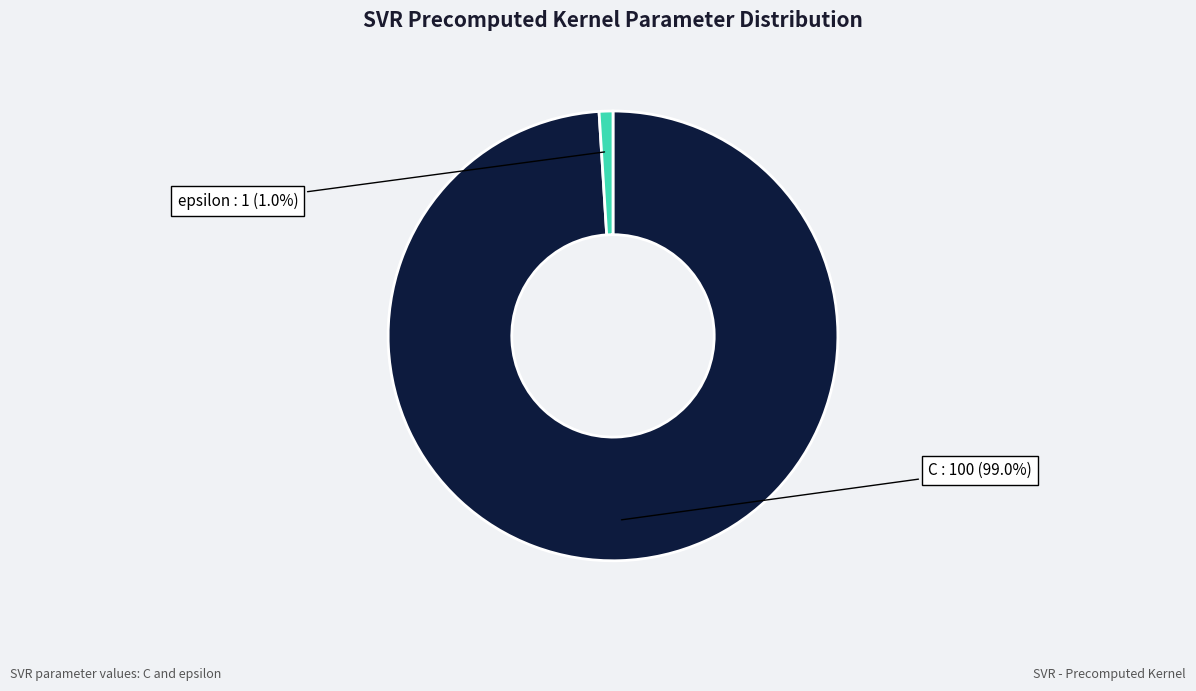

Is there any slice that represents more than half of the pie?

Yes